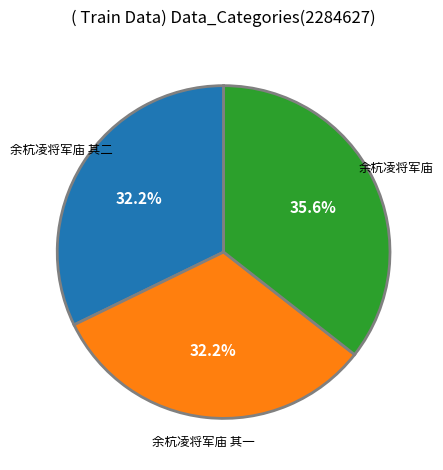

Is there a majority slice in this chart?

No